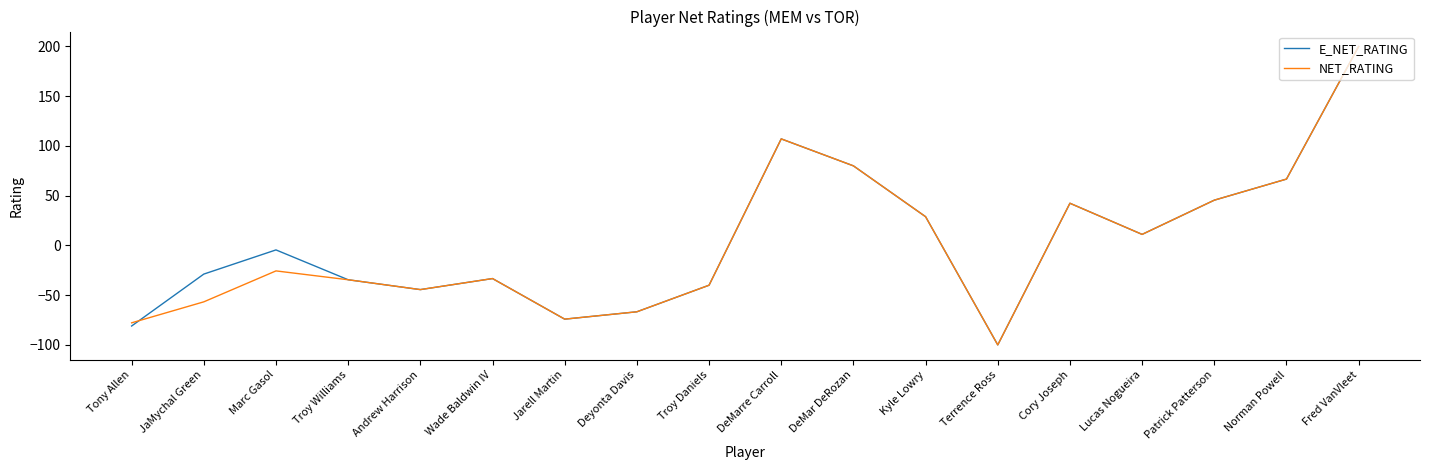

At which category does NET_RATING reach its first local valley?

Andrew Harrison